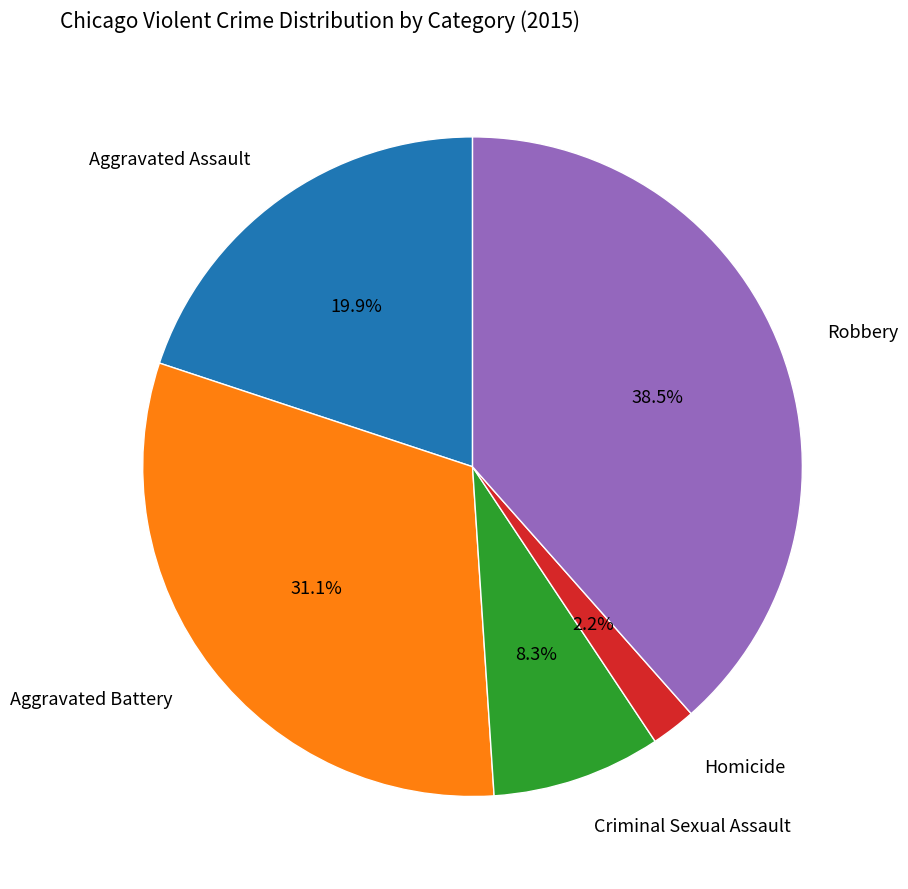

Is there any slice that represents more than half of the pie?

No